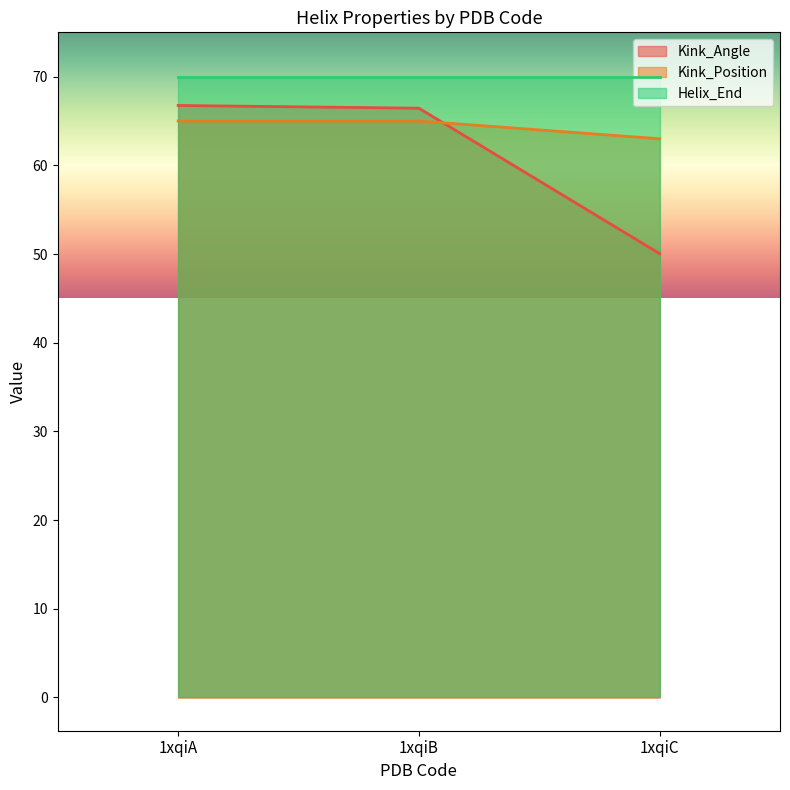

Between 1xqiA and 1xqiC, which series saw the biggest shift?

Kink_Angle